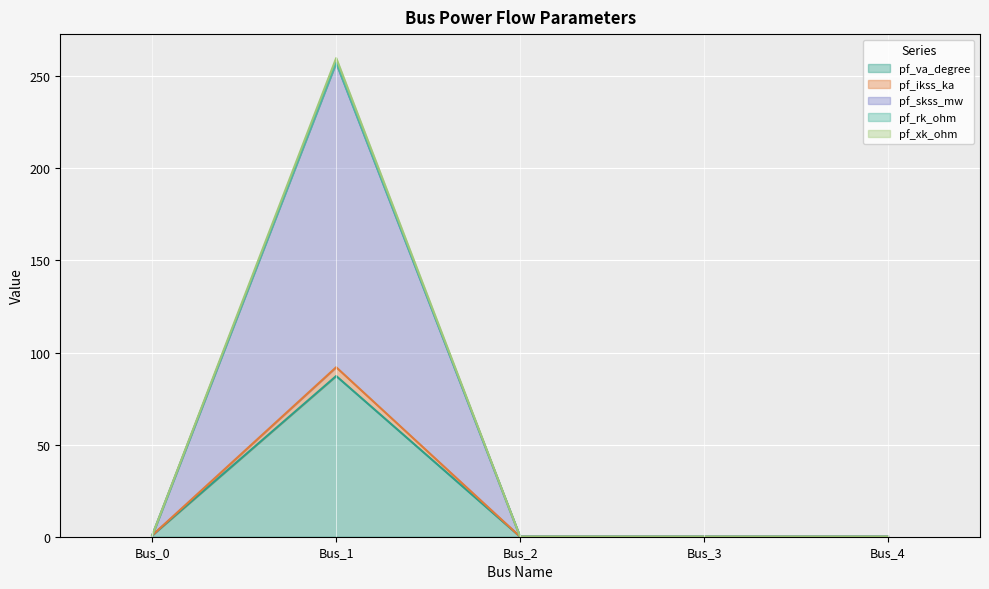

True or false: pf_skss_mw and pf_rk_ohm cross at least once.

False